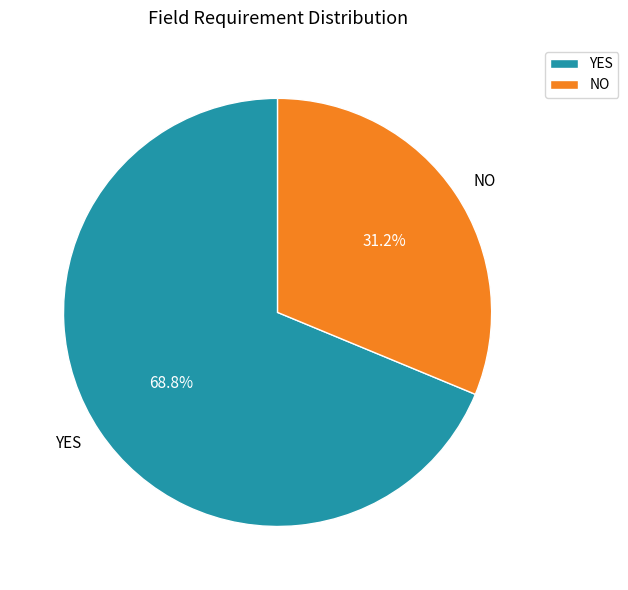

What is the largest slice in the pie chart?

YES